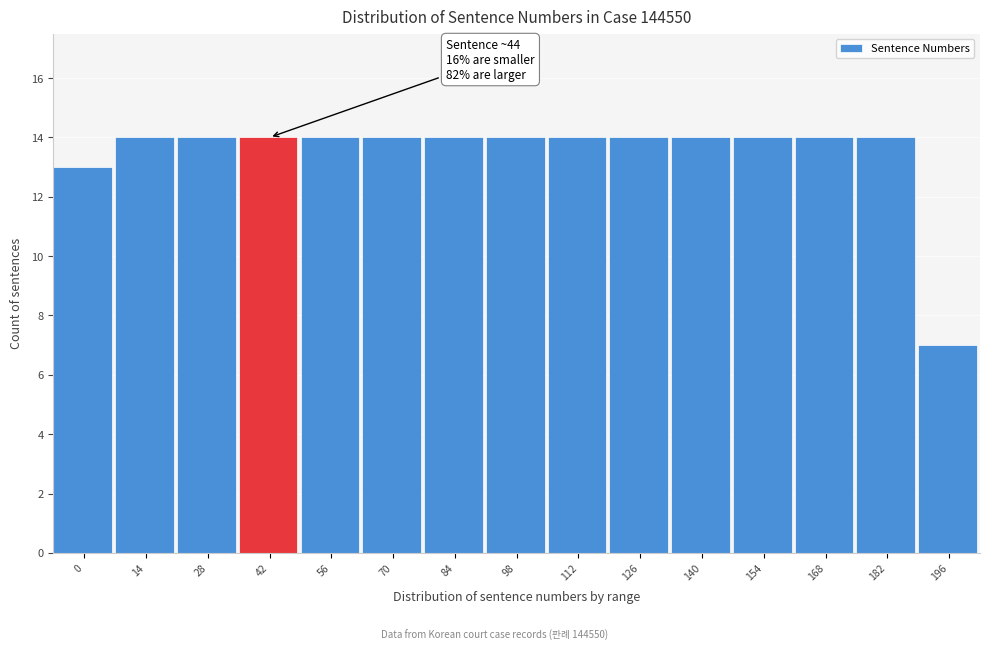

Reading right to left, what are all the values shown in this chart?

7	14	14	14	14	14	14	14	14	14	14	14	14	14	13